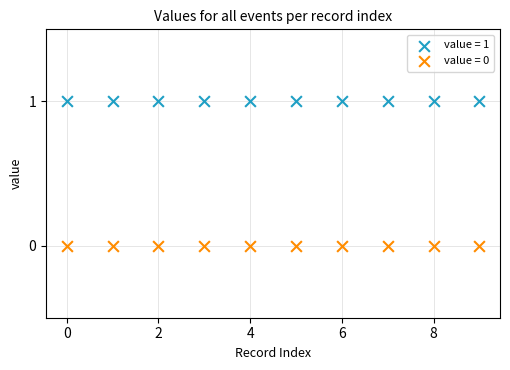

Which series reaches the minimum Y coordinate?

value = 0